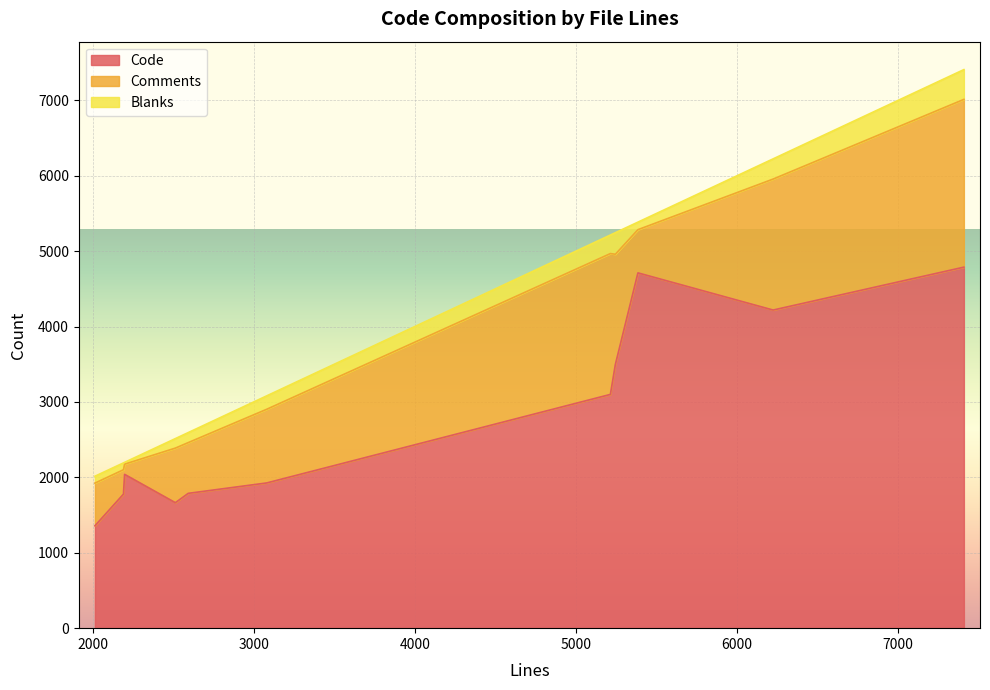

What is the difference between the highest and lowest values at 6224?

3951